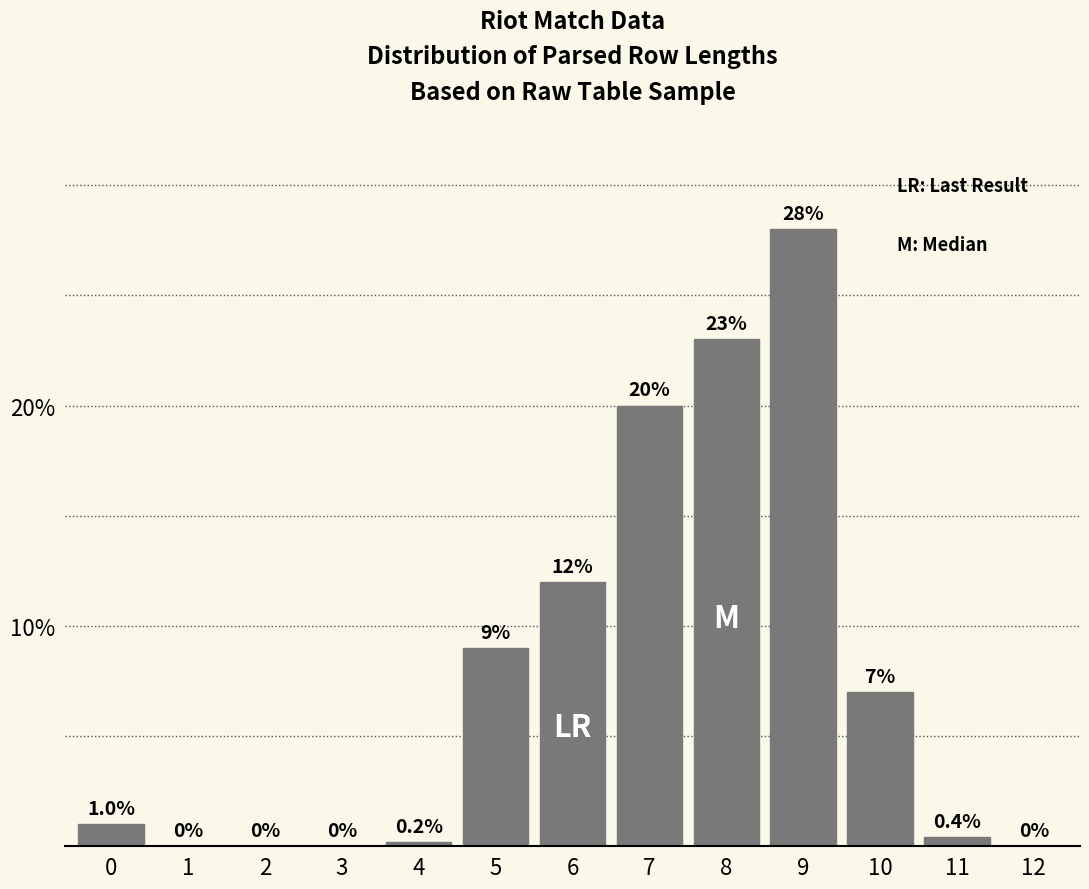

Reading left to right, extract all data points from this chart.

0=1.0	1=0.0	2=0.0	3=0.0	4=0.2	5=9.0	6=12.0	7=20.0	8=23.0	9=28.0	10=7.0	11=0.4	12=0.0